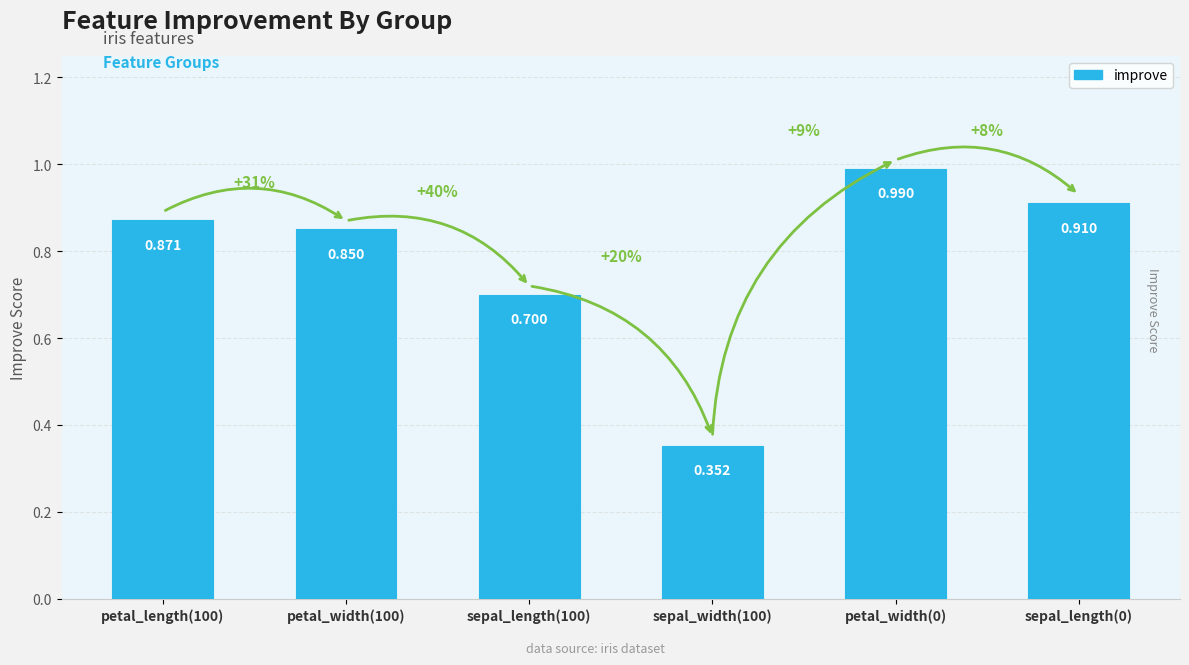

What is the sum of all values?

4.7